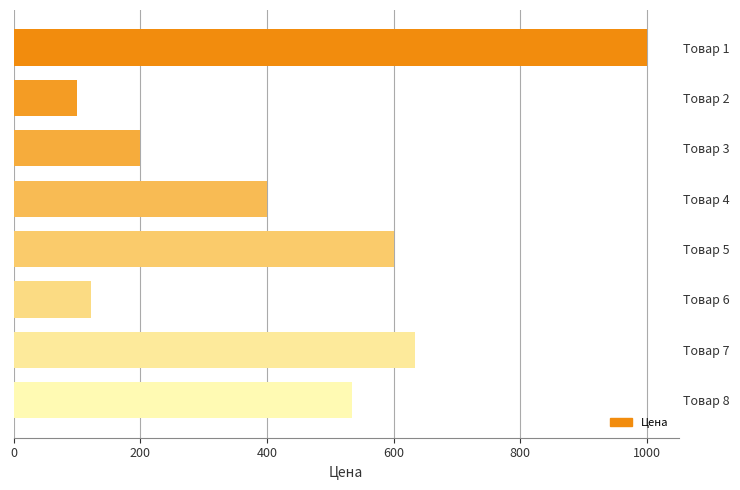

What is the difference between the maximum and minimum values?

900